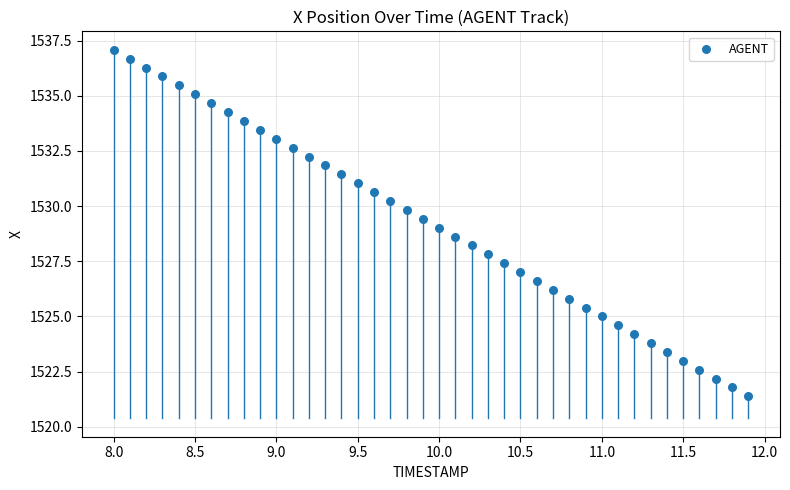

What is the range of Y values (max minus min)?

15.7